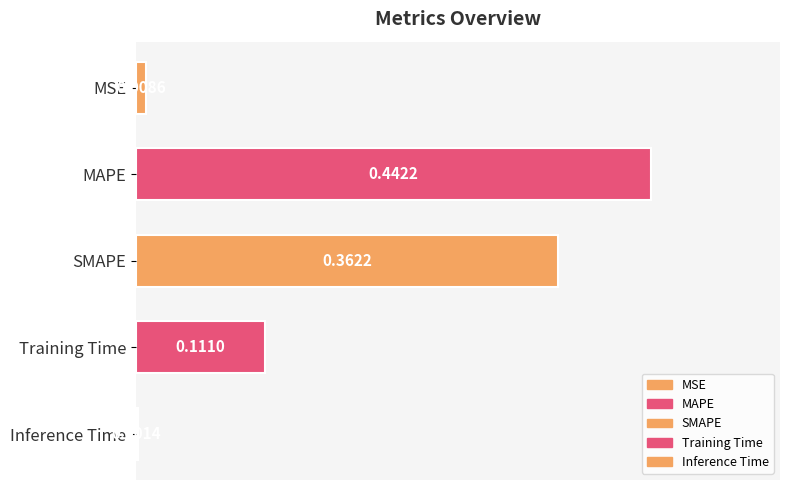

What is the change in value from MSE to MAPE?

+0.4